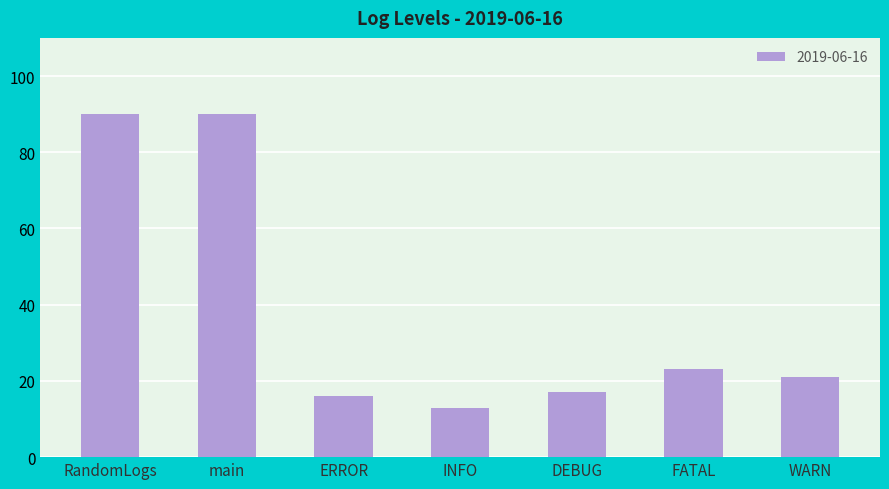

The value at main is 90. True or false?

True